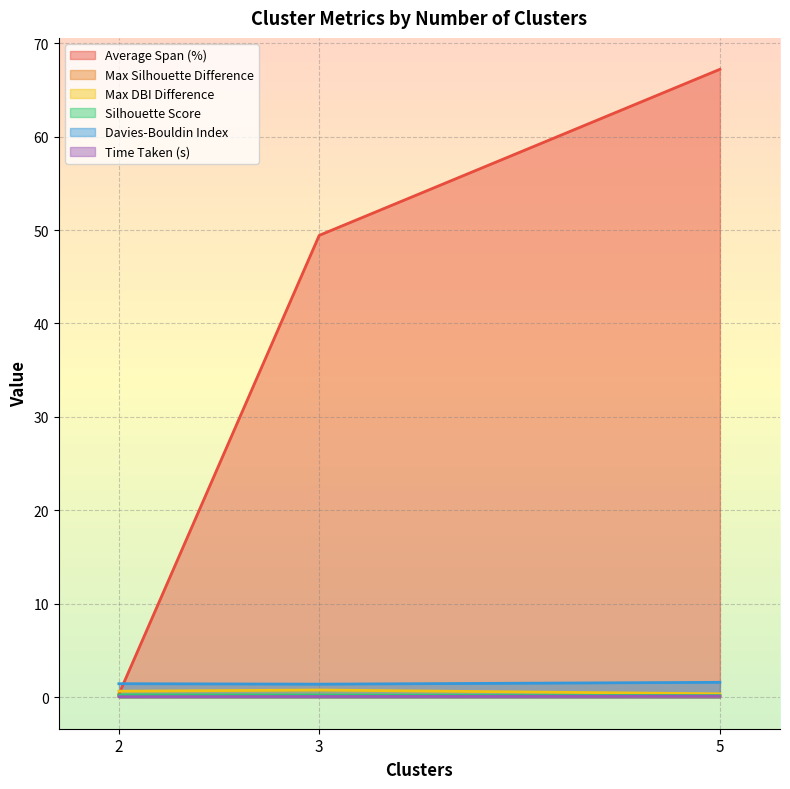

Reading right to left, transcribe all the data shown in this chart.

Average Span (%): 67.2	49.4	0.3
Max Silhouette Difference: 0.1	0.2	0.2
Max DBI Difference: 0.4	0.8	0.7
Silhouette Score: 0.2	0.2	0.3
Davies-Bouldin Index: 1.6	1.4	1.5
Time Taken (s): 0.1	0.1	0.1